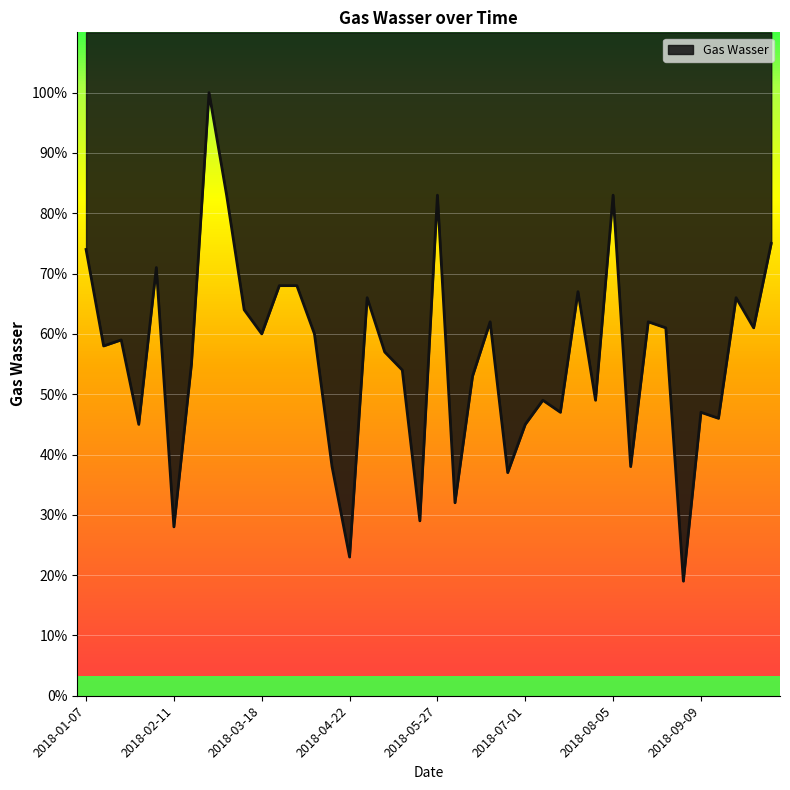

Rank the categories by value from lowest to highest.

2018-09-02, 2018-04-22, 2018-02-11, 2018-05-20, 2018-06-03, 2018-06-24, 2018-04-15, 2018-08-12, 2018-01-28, 2018-07-01, 2018-09-16, 2018-07-15, 2018-09-09, 2018-07-08, 2018-07-29, 2018-06-10, 2018-05-13, 2018-02-18, 2018-05-06, 2018-01-14, 2018-01-21, 2018-03-18, 2018-04-08, 2018-08-26, 2018-09-30, 2018-06-17, 2018-08-19, 2018-03-11, 2018-04-29, 2018-09-23, 2018-07-22, 2018-03-25, 2018-04-01, 2018-02-04, 2018-01-07, 2018-10-07, 2018-03-04, 2018-05-27, 2018-08-05, 2018-02-25